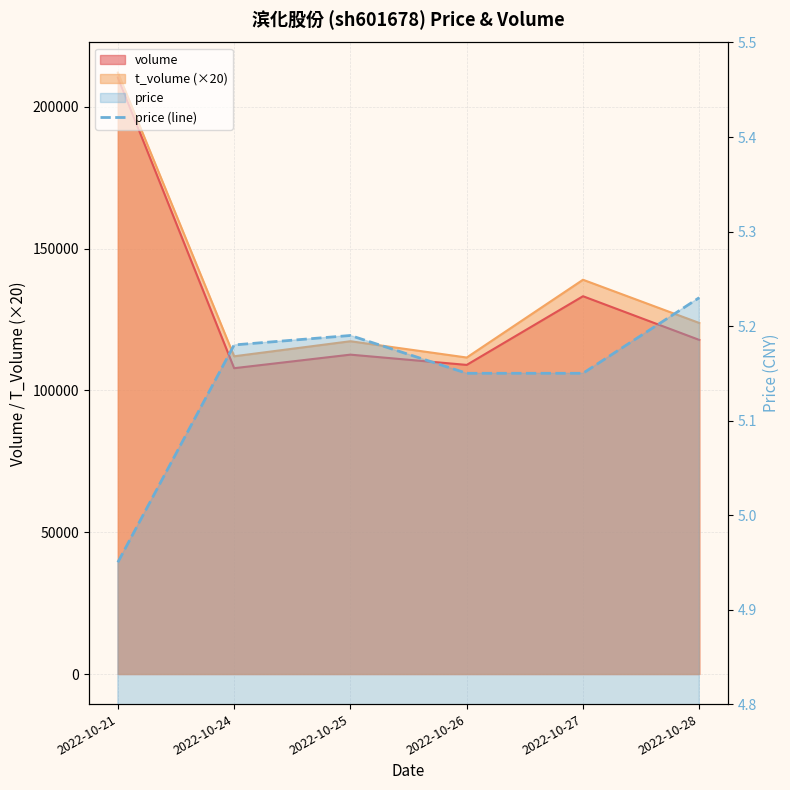

Where is the first local maximum?

2022-10-25